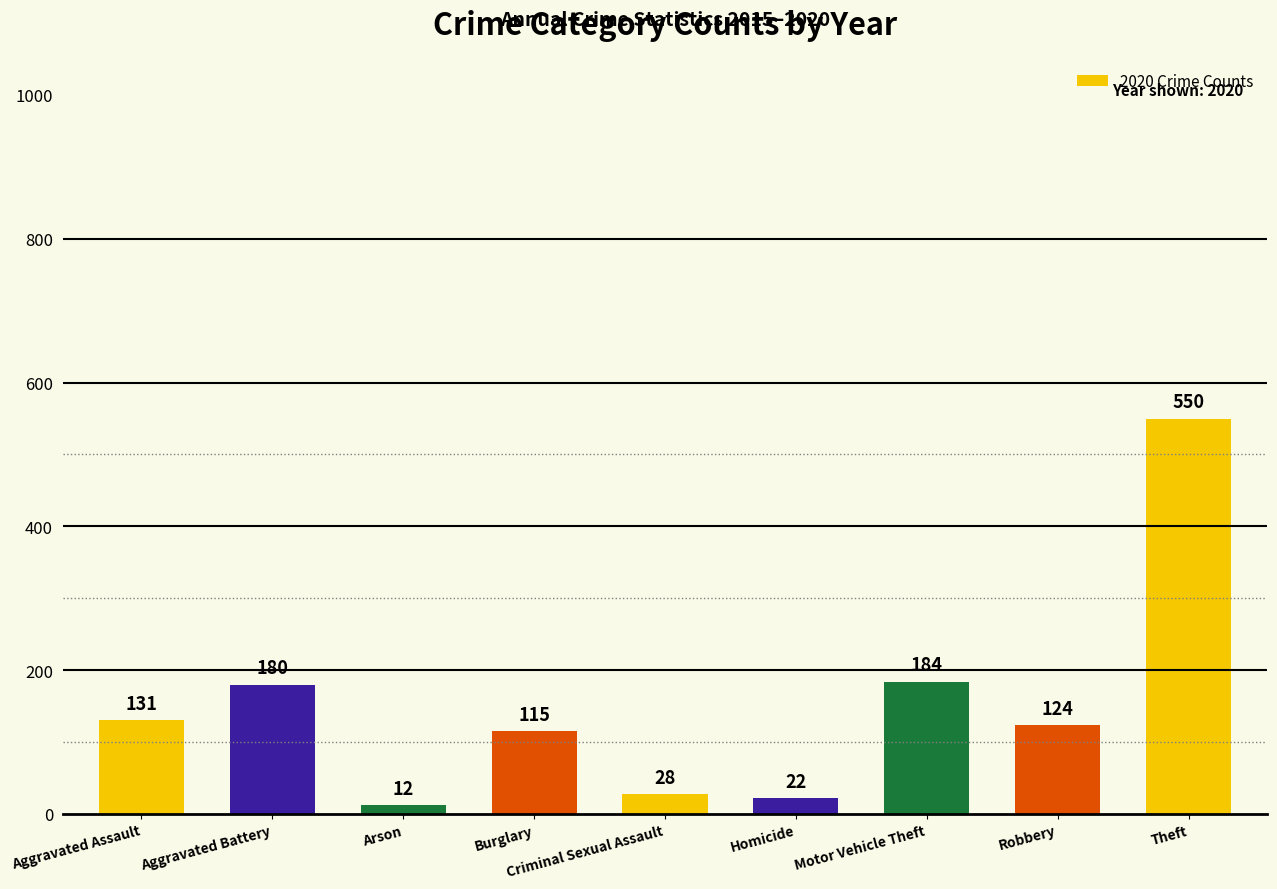

What is the change in value from Burglary to Motor Vehicle Theft?

+69